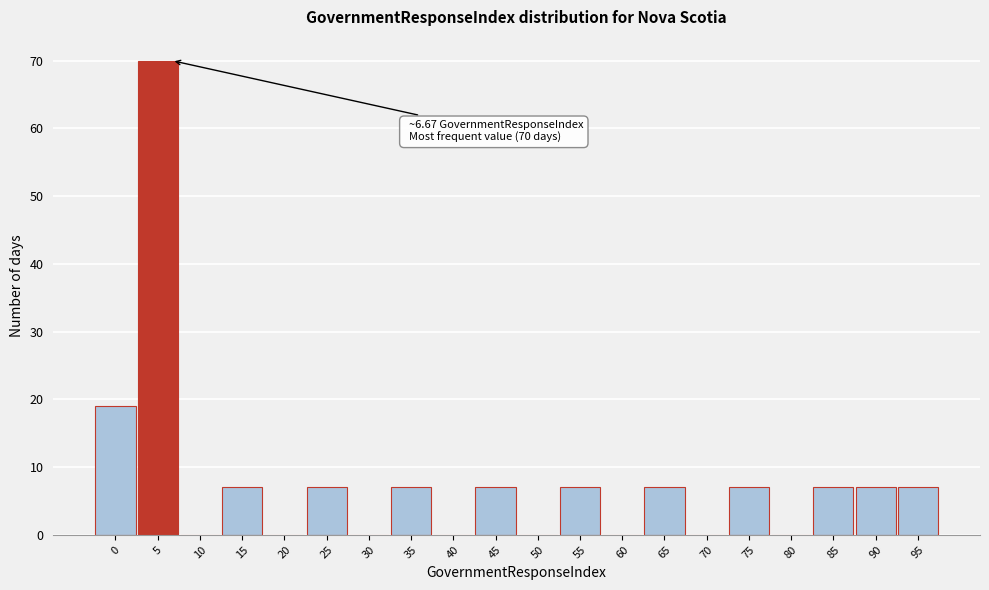

Reading left to right, extract all data points from this chart.

0=19	5=70	10=0	15=7	20=0	25=7	30=0	35=7	40=0	45=7	50=0	55=7	60=0	65=7	70=0	75=7	80=0	85=7	90=7	95=7